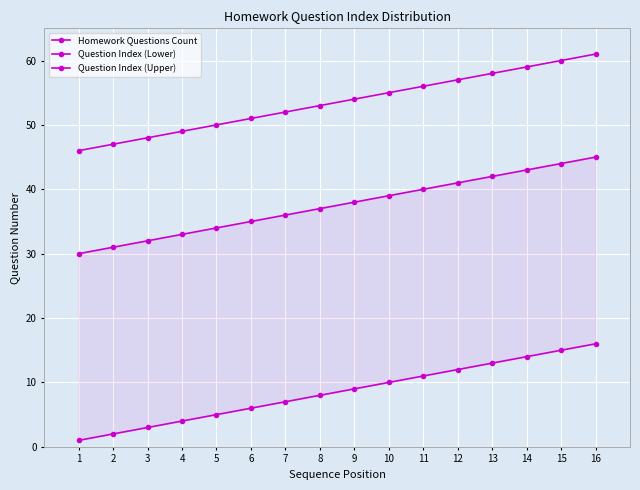

What is the difference between the Question Index (Upper) values at 13 and 6?

7